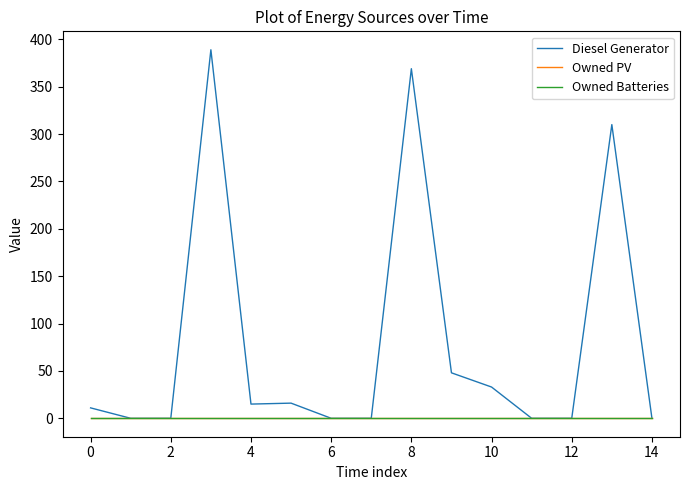

Is this an area chart (filled region under the line)?

No